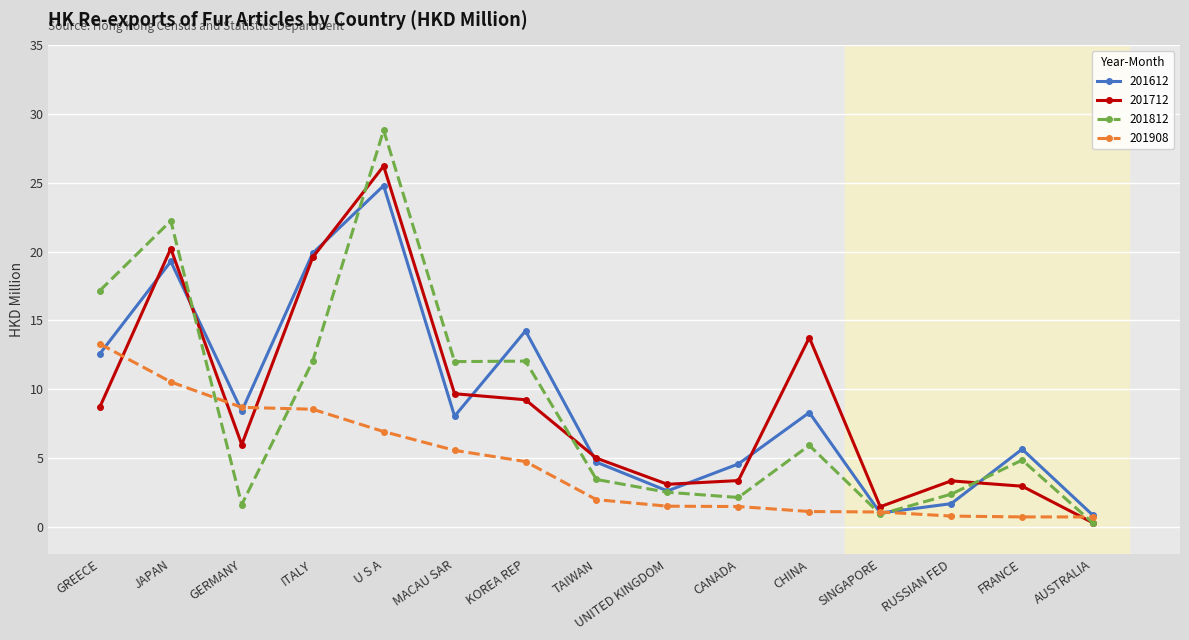

How many times do 201908 and 201712 cross each other?

4